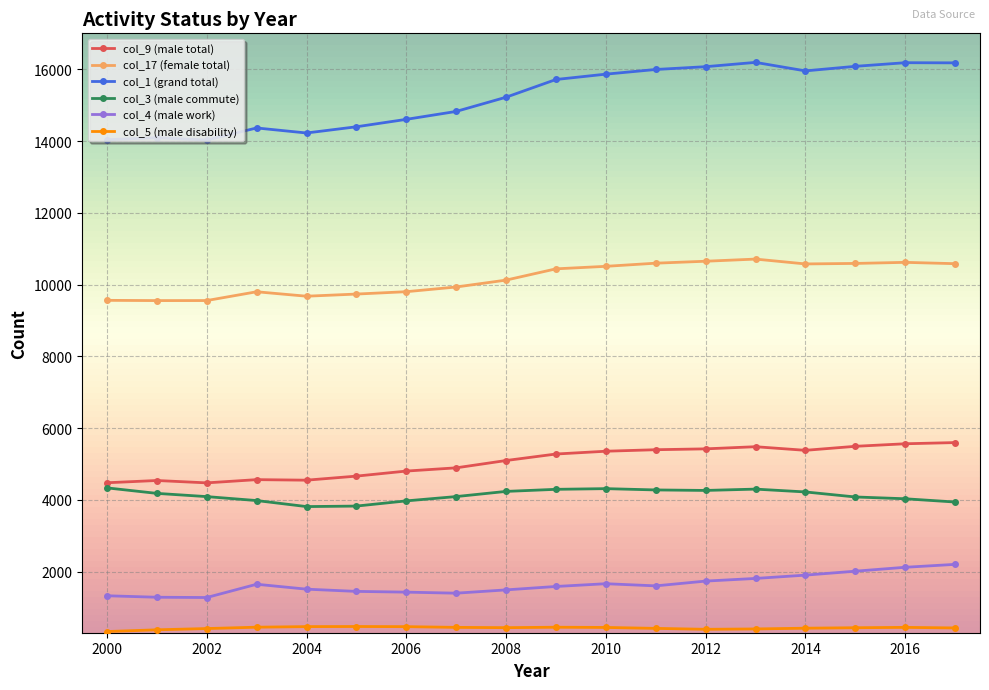

True or false: col_1 (grand total) has more than 1 interior local peaks.

True